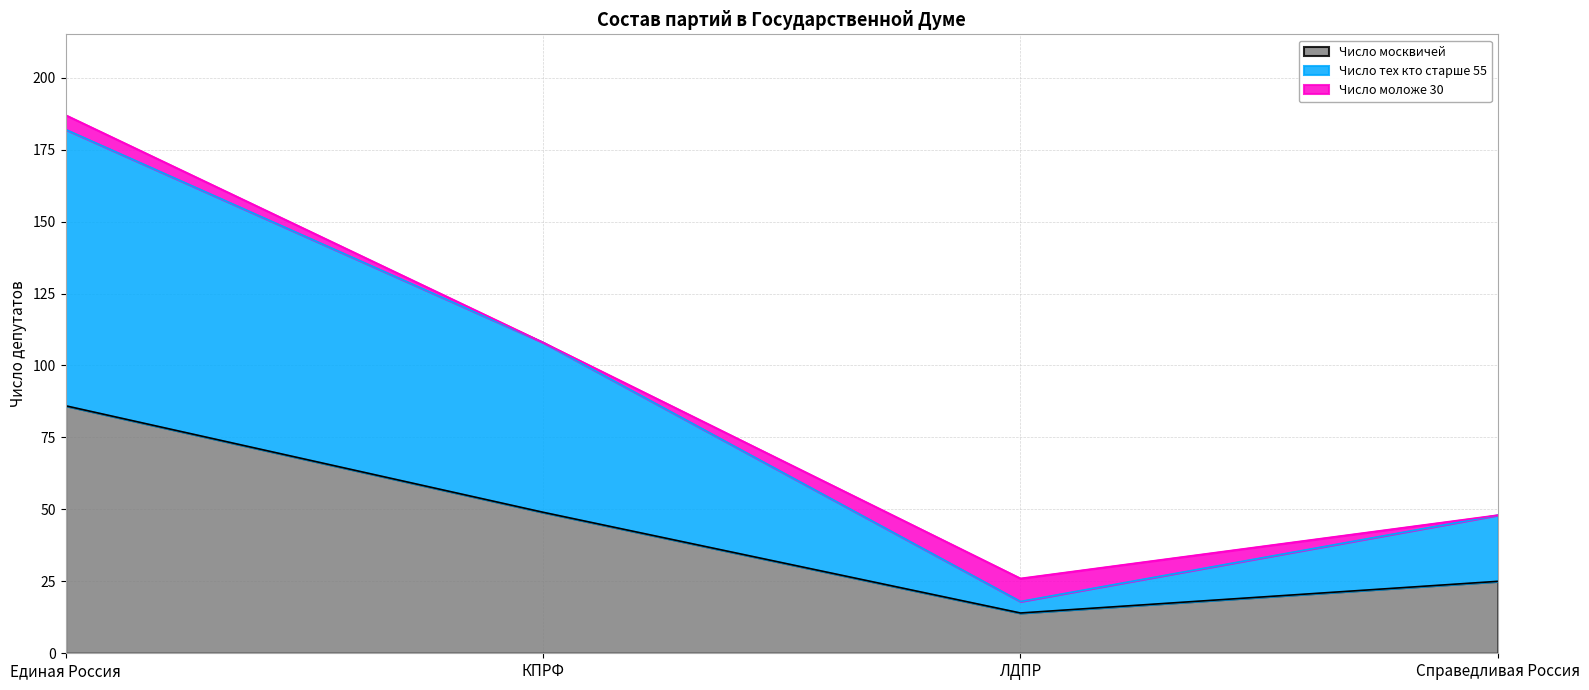

What is the maximum value for Число москвичей?

86